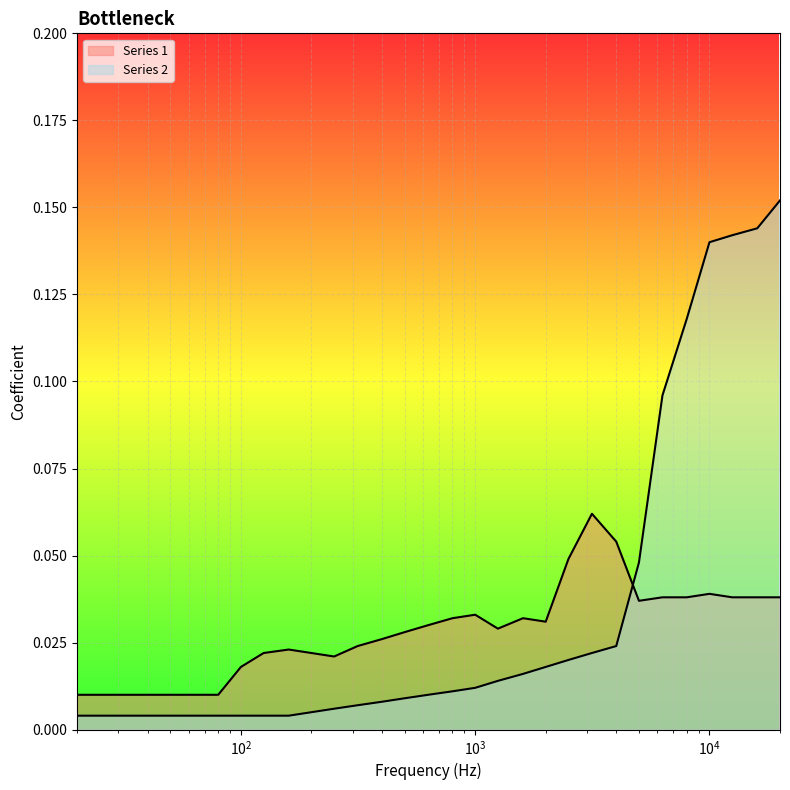

Count the Series 1 values in the range 0 to 1.

31